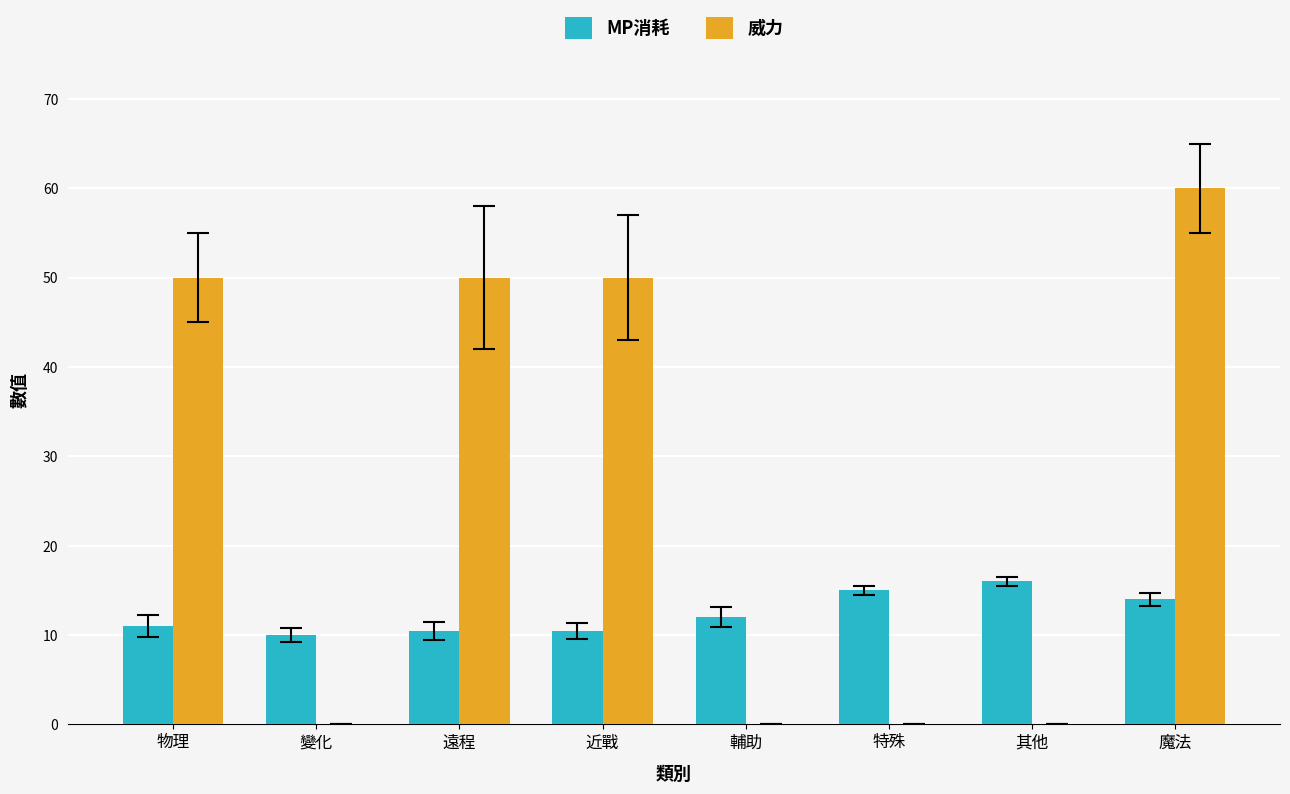

At which label does MP消耗 reach its peak?

其他